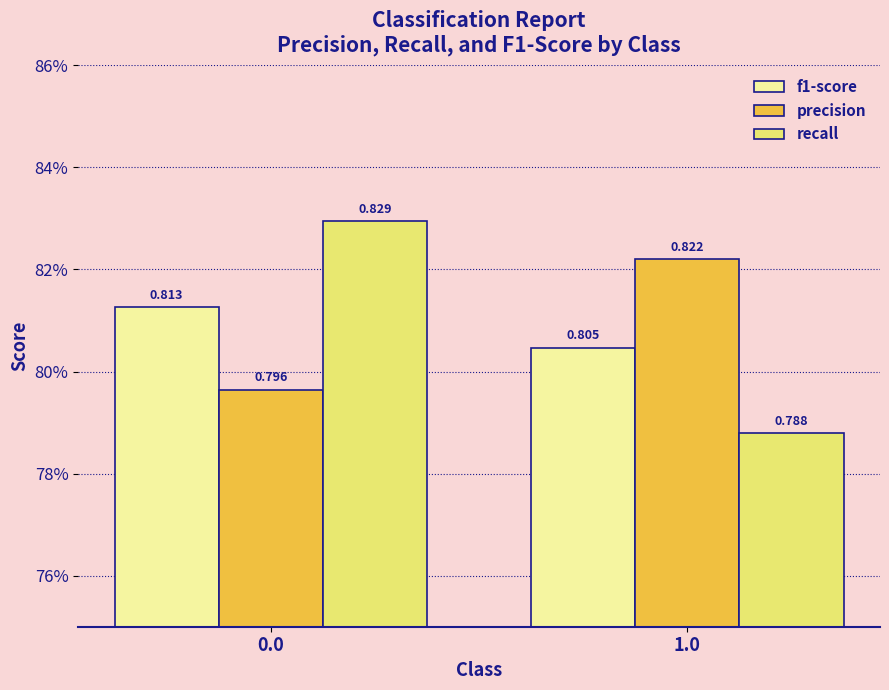

What are all the series names shown in the legend?

f1-score, precision, recall